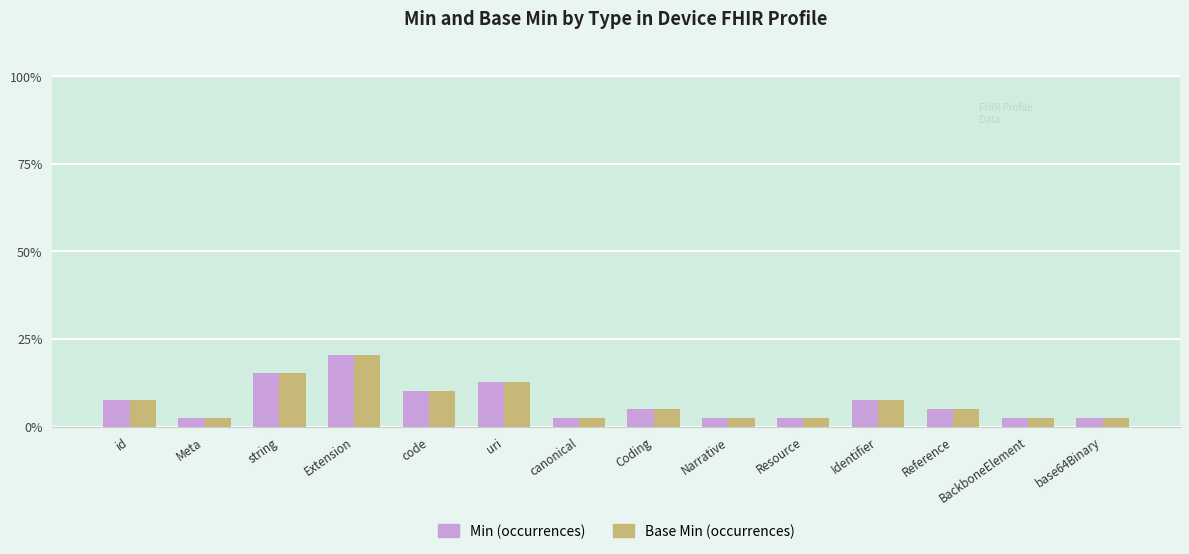

What is the label of the 6th bar from the right?

Narrative